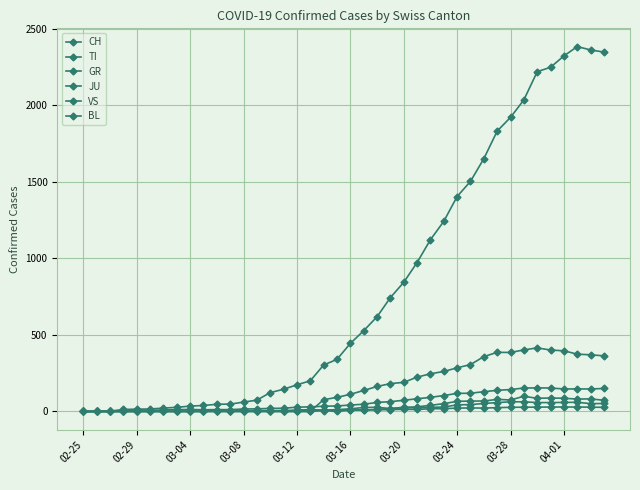

How many distinct data groups are displayed?

6